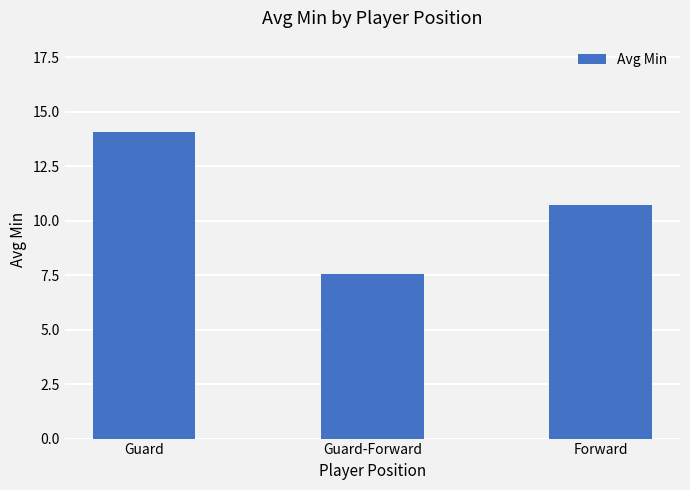

Reading left to right, transcribe all the data shown in this chart.

14.0	7.6	10.7